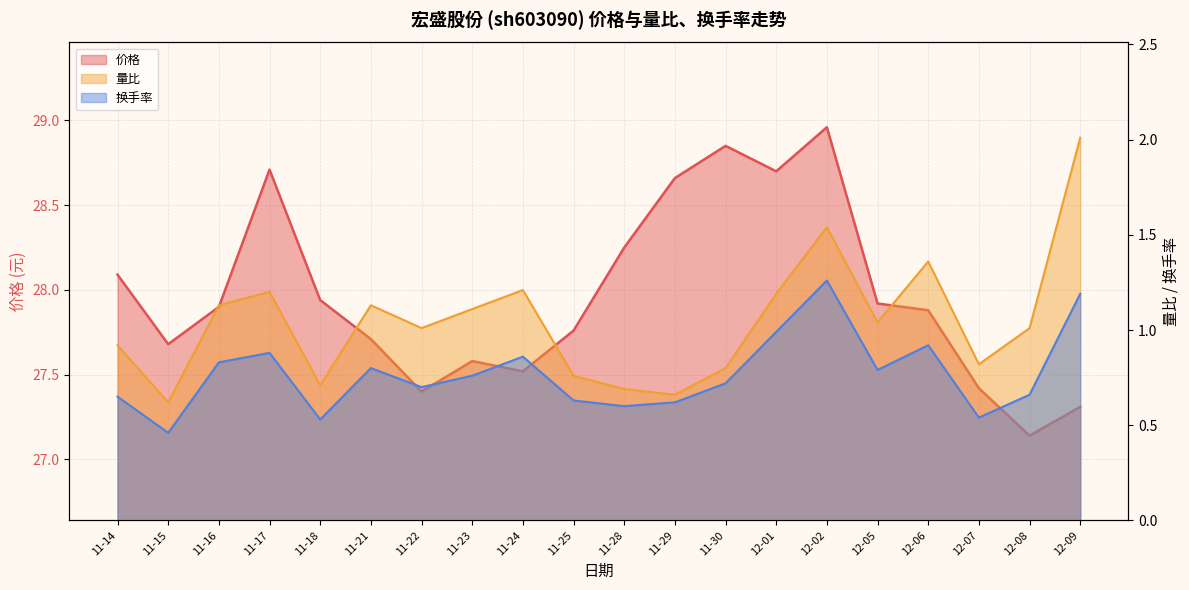

Rank the series by their maximum value, from lowest to highest.

换手率, 量比, 价格